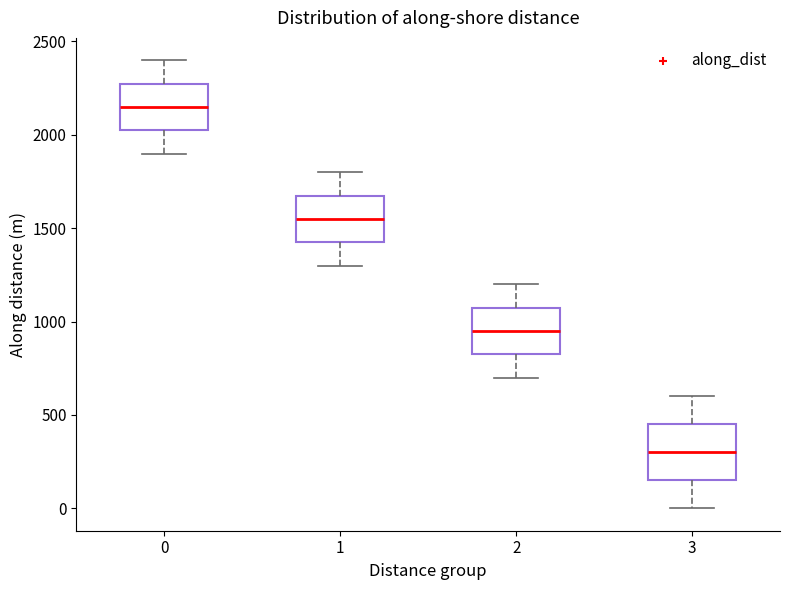

Reading left to right, read every box against the y-axis: the position of its median line, the range the box covers, and the ends of its whiskers. The values are not printed on the chart, so give them approximately, as read against the axis.

0: median 2150, box 2000 to 2250, whiskers 1900 to 2400
1: median 1550, box 1400 to 1650, whiskers 1300 to 1800
2: median 950, box 800 to 1050, whiskers 700 to 1200
3: median 300, box 150 to 450, whiskers 0 to 600